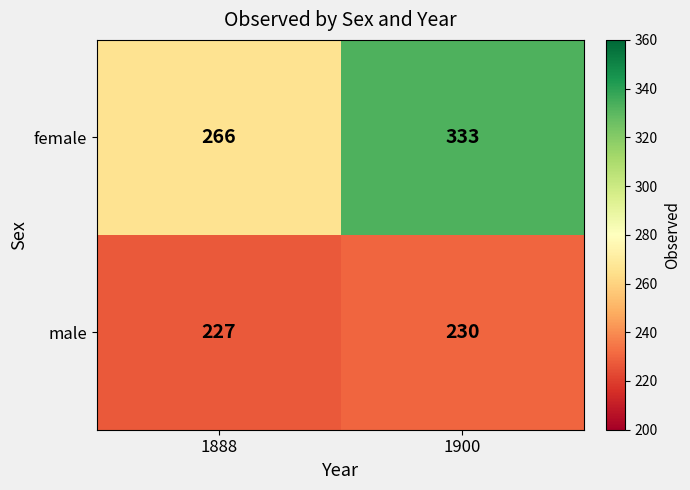

Reading left to right, list all the values displayed in this chart.

female: 266	333
male: 227	230